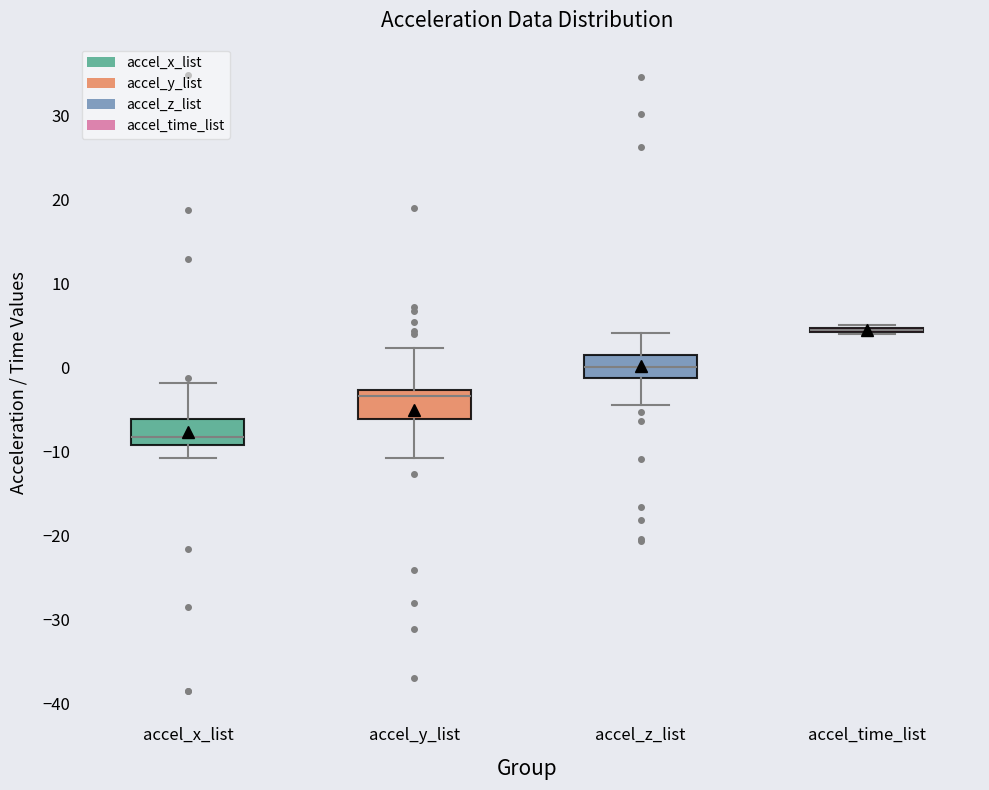

Where is the lower edge of the box for accel_z_list on the y-axis? The values are not printed on the chart, so give them approximately, as read against the axis.

-1